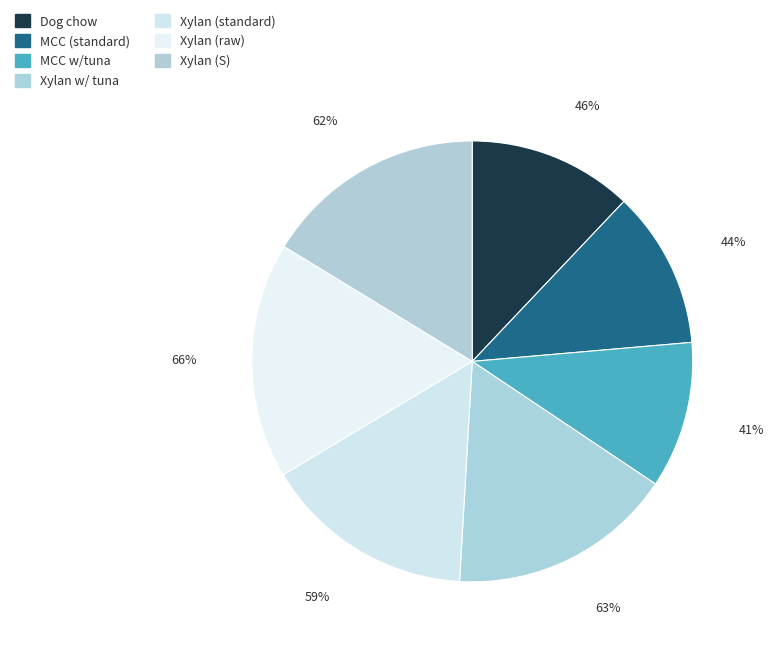

Is there any slice that represents more than half of the pie?

No